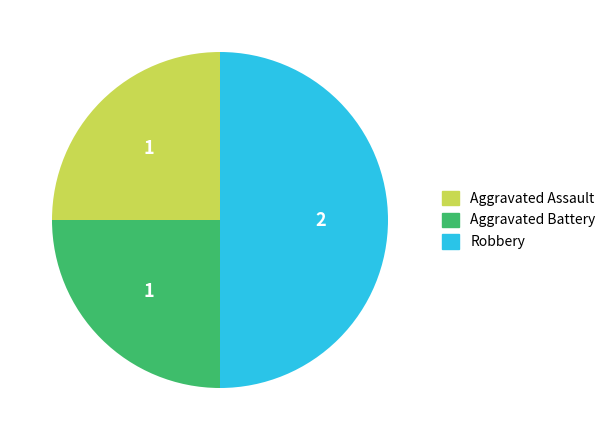

Is Aggravated Battery the majority of the pie?

No